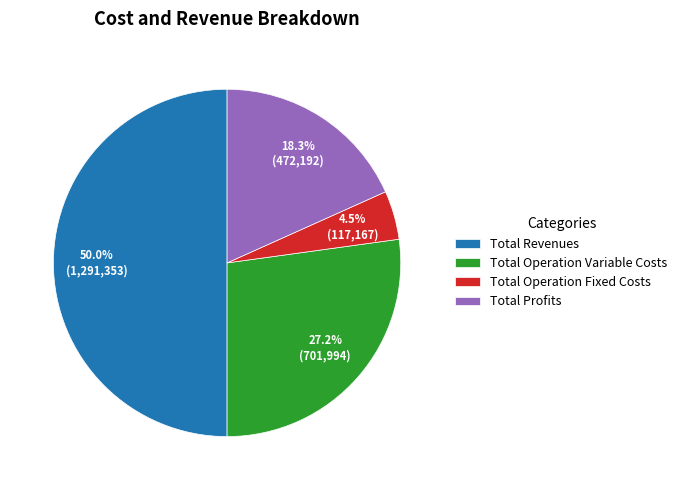

What is the smallest slice in the pie chart?

Total Operation Fixed Costs